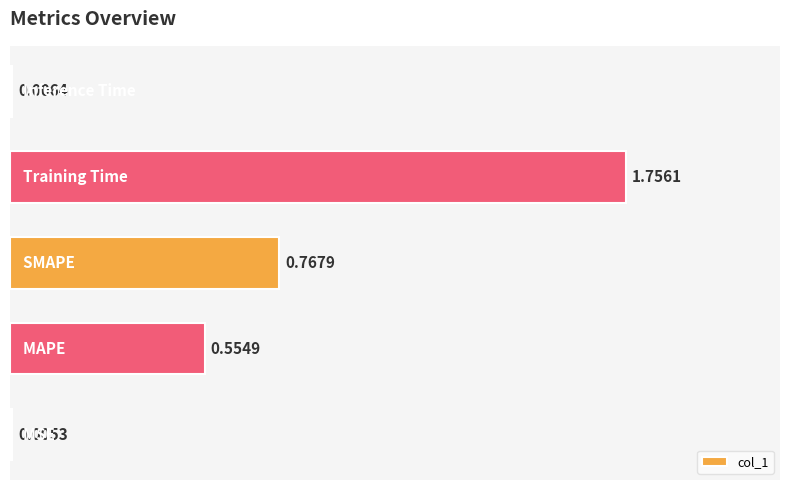

What is the average value?

0.6